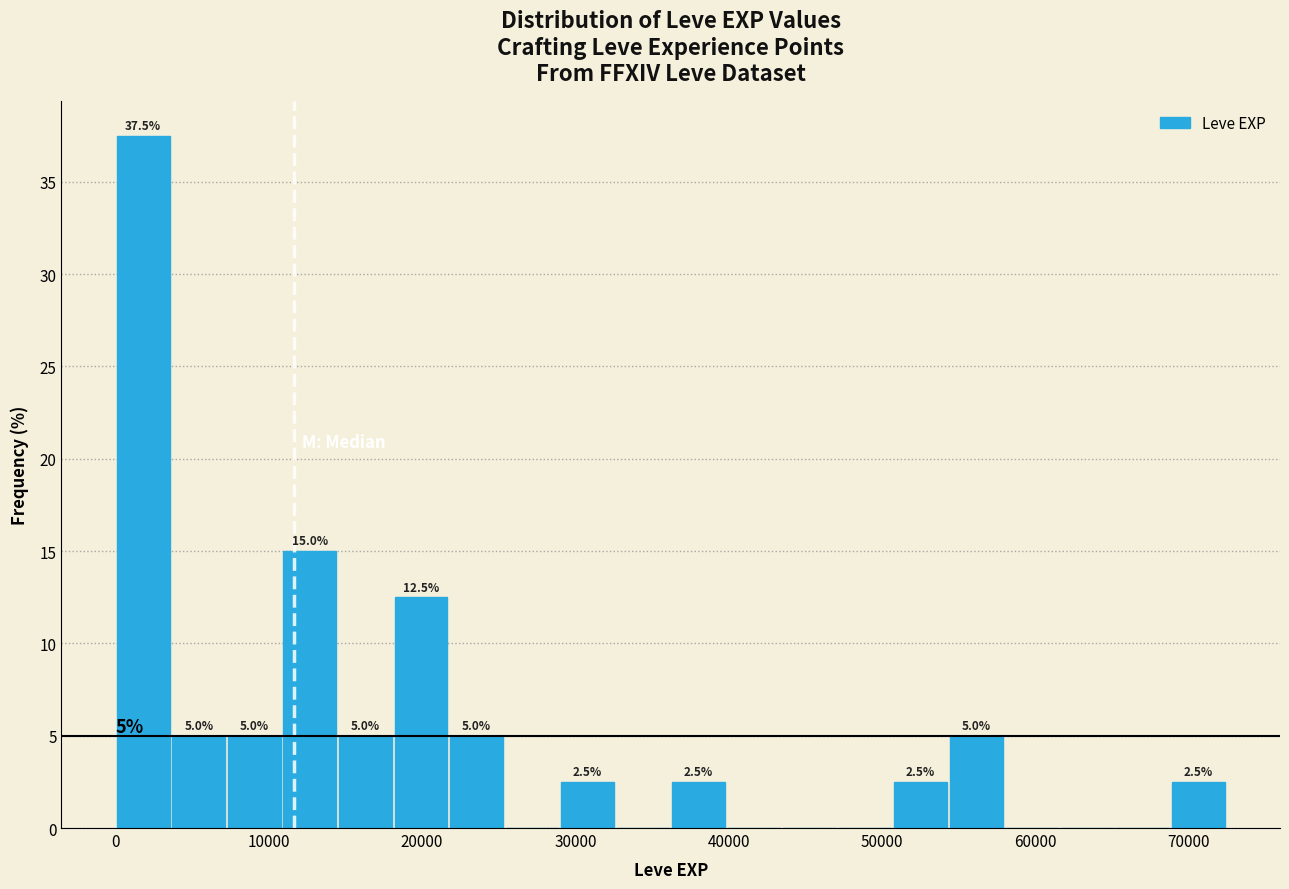

Around what value on the x-axis is the tallest bar? Give the approximate position of its centre, as read against the axis.

2000